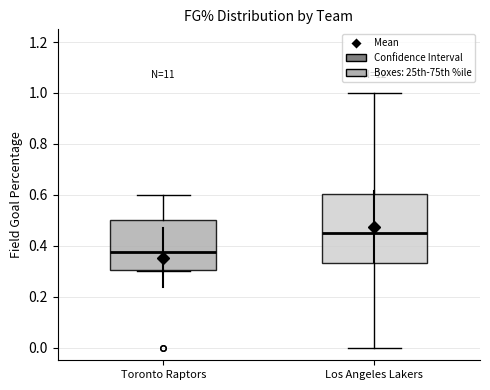

Where does the upper whisker of the box for Los Angeles Lakers end on the y-axis? The values are not printed on the chart, so give them approximately, as read against the axis.

1.00